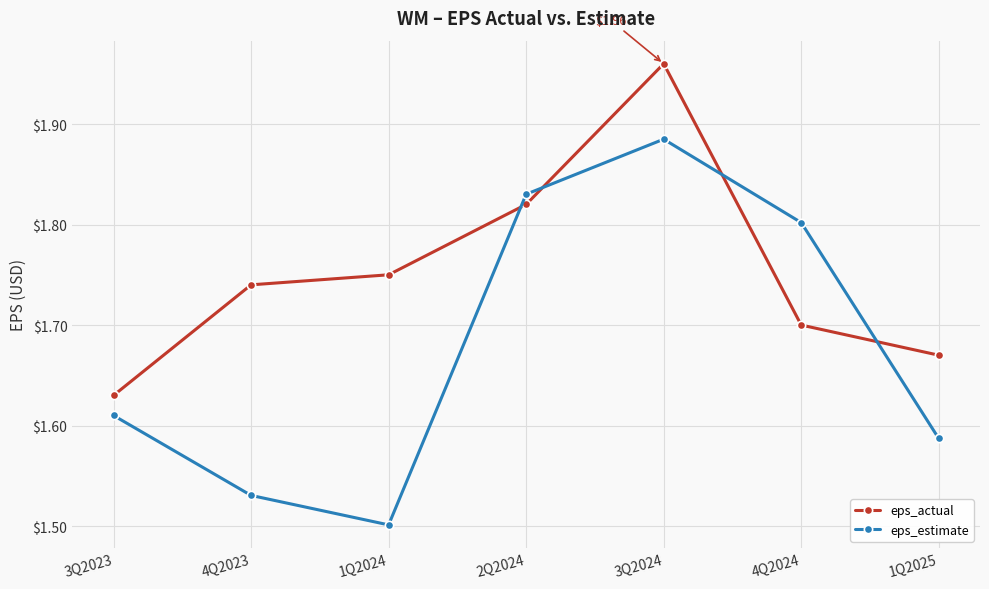

Which series changed the most between 1Q2024 and 3Q2024?

eps_estimate